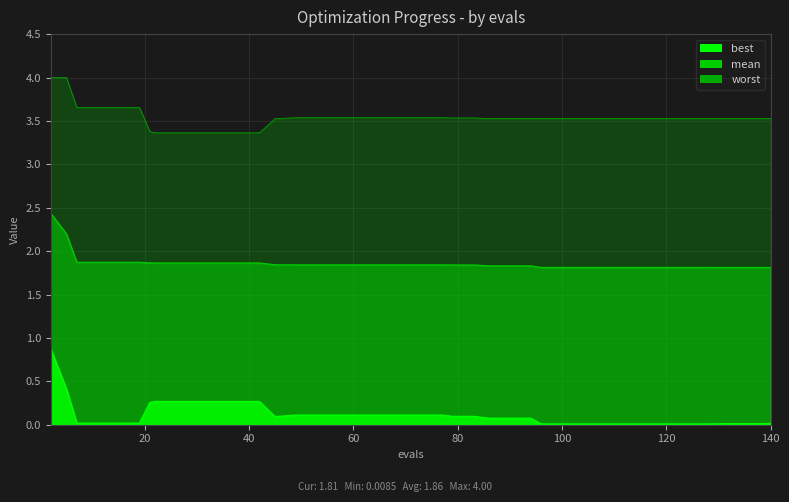

Which category has the highest value in the best series?

2